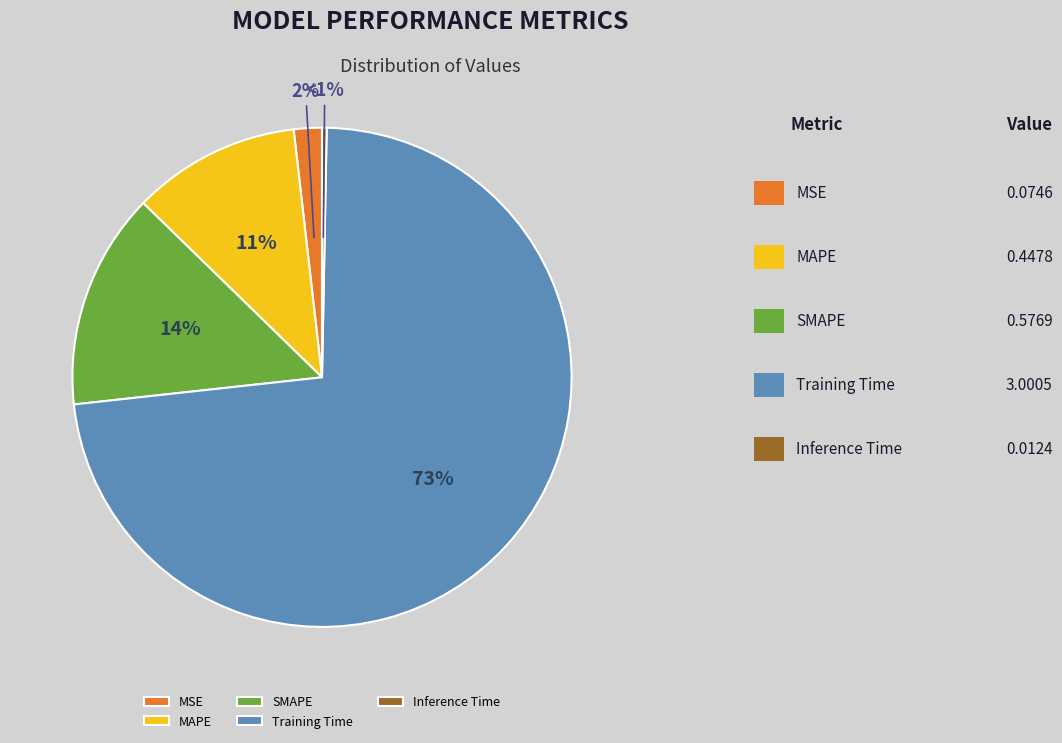

Is it true that MSE is 2% of the pie?

True